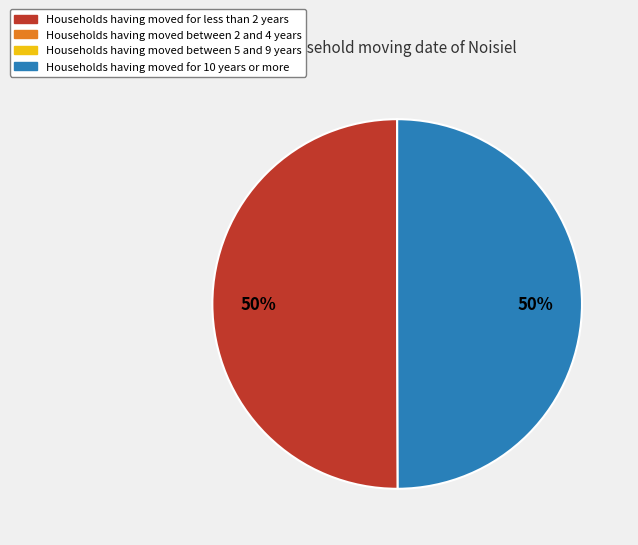

To the nearest percent, what is the average slice percentage?

50%